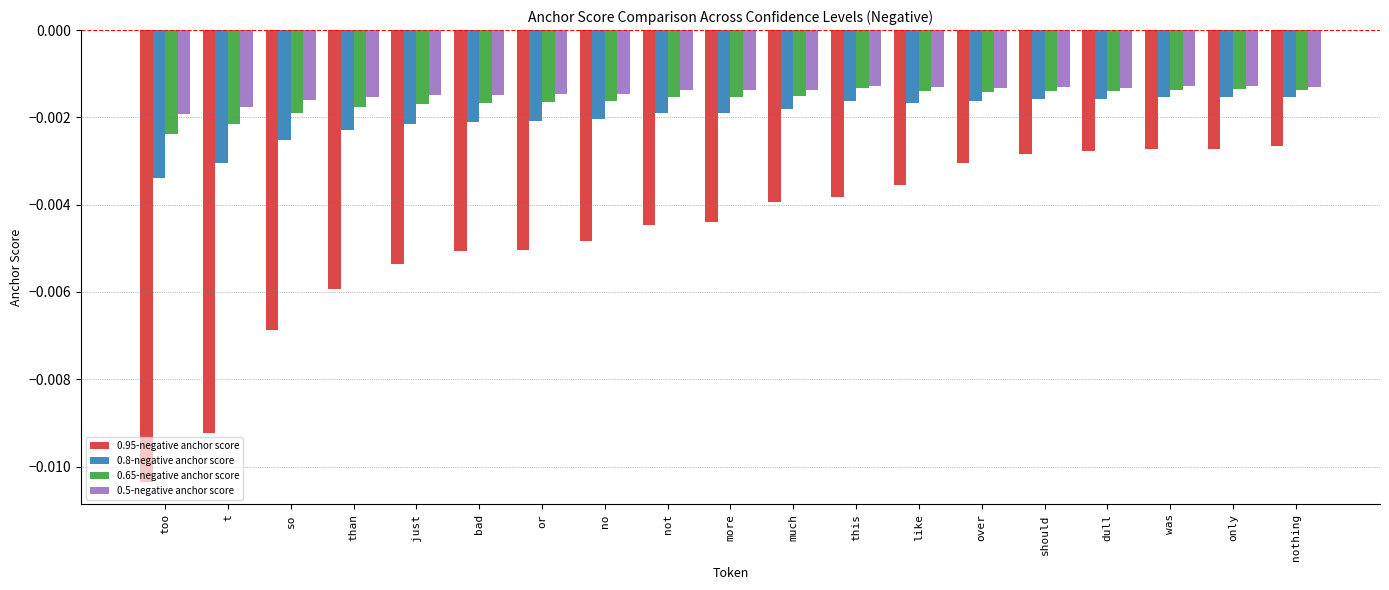

Is the value of 0.65-negative anchor score at just greater than the value of 0.8-negative anchor score at than?

Yes